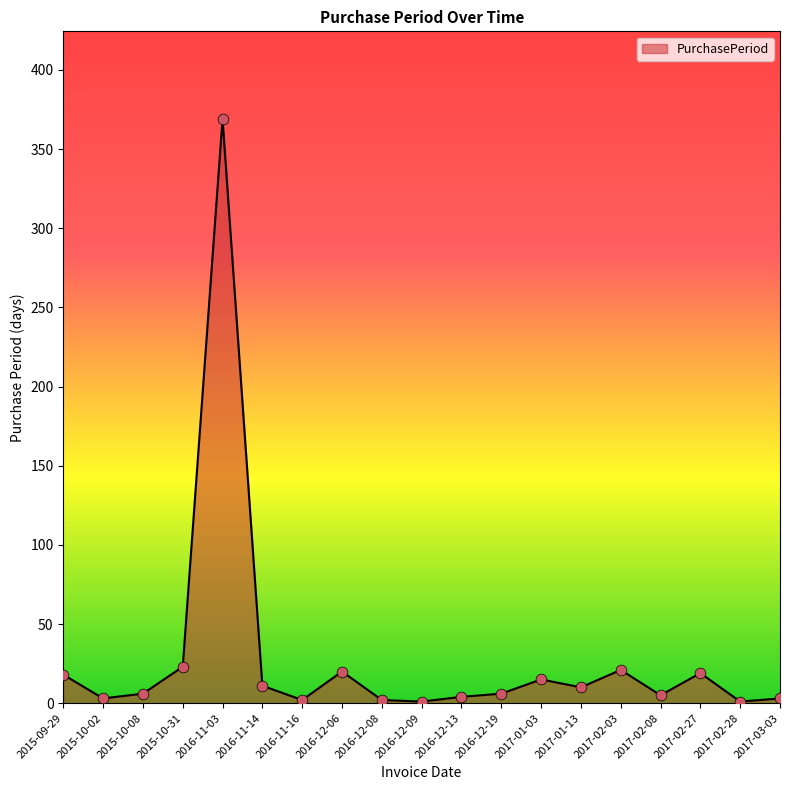

What is the ratio of the value at 2017-01-13 to the value at 2017-03-03?

3.3